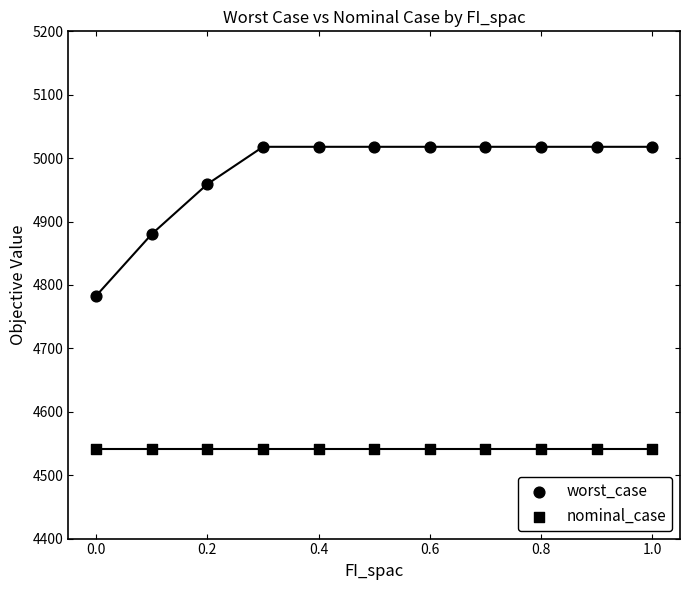

Which series reaches the maximum Y coordinate?

worst_case